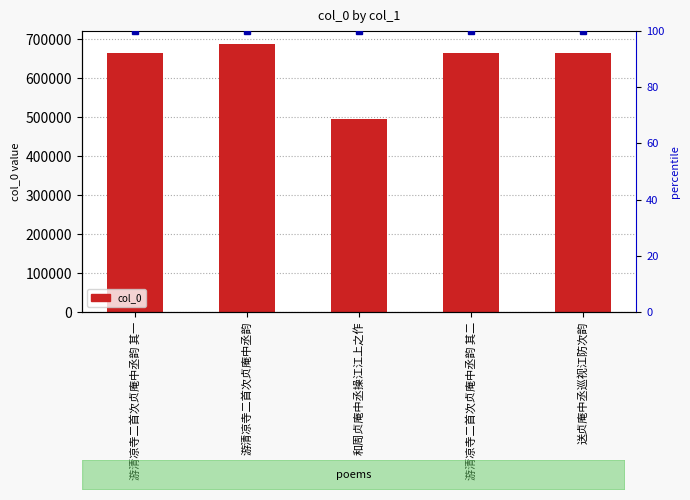

What is the smallest value displayed?

494634